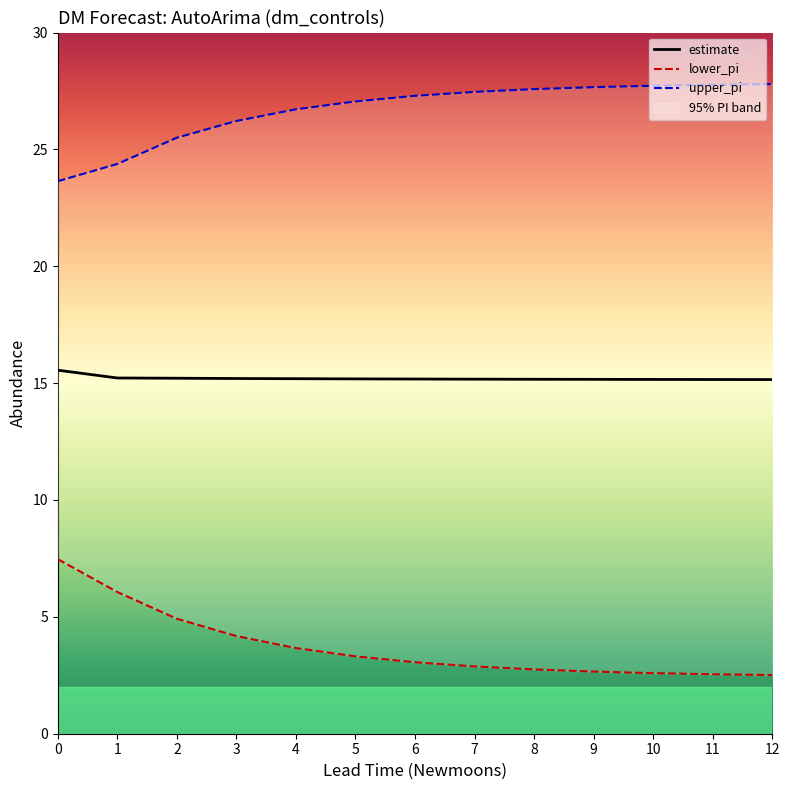

Count the estimate values in the range 15 to 16.

13